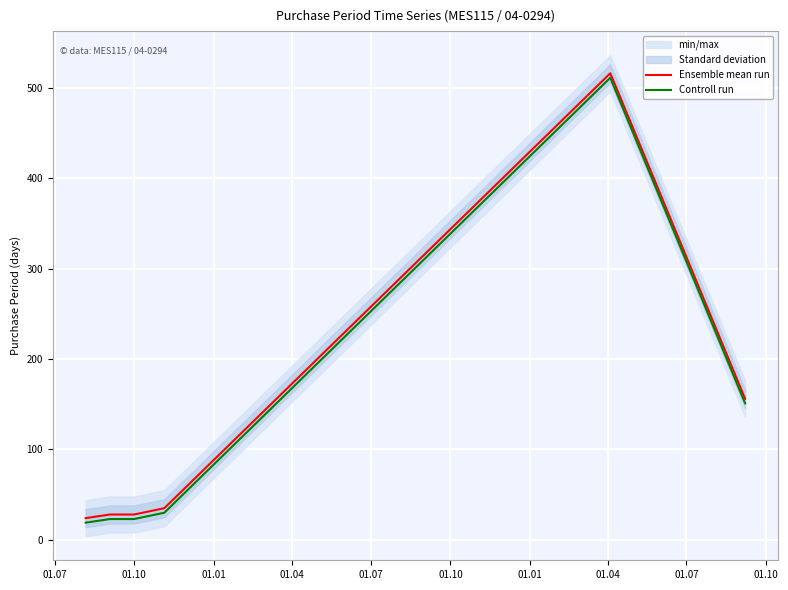

What is the total value across all series at 01.07?

43